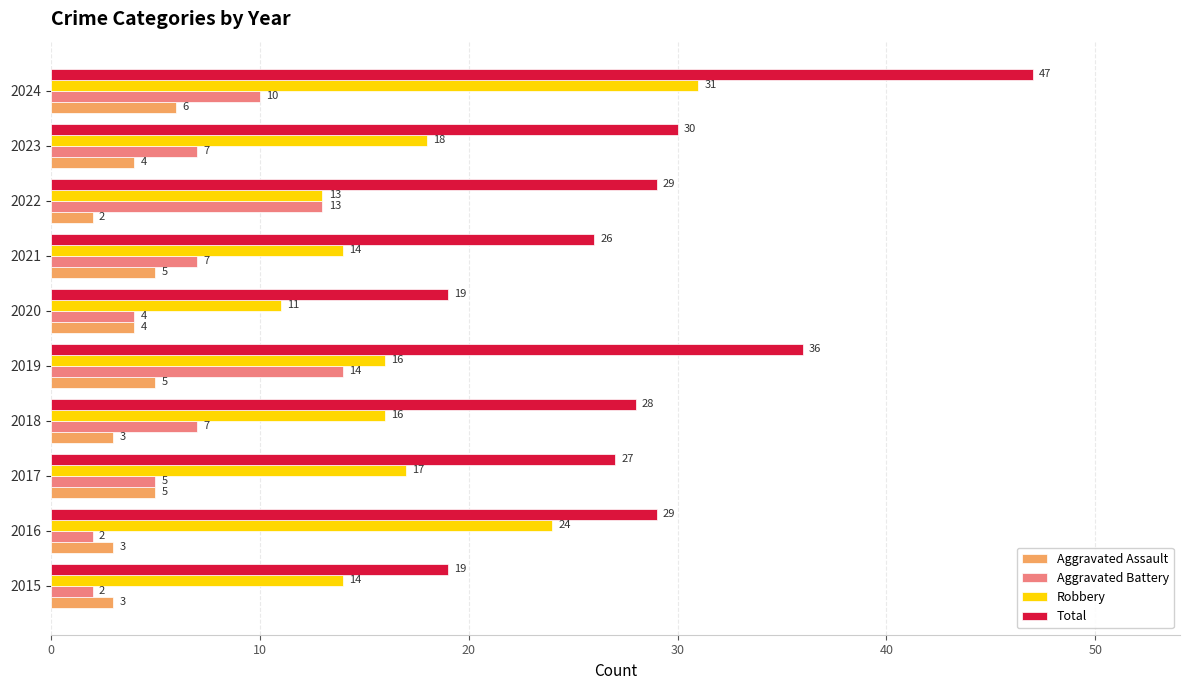

What is the spread (max minus min) of values at 2016?

27